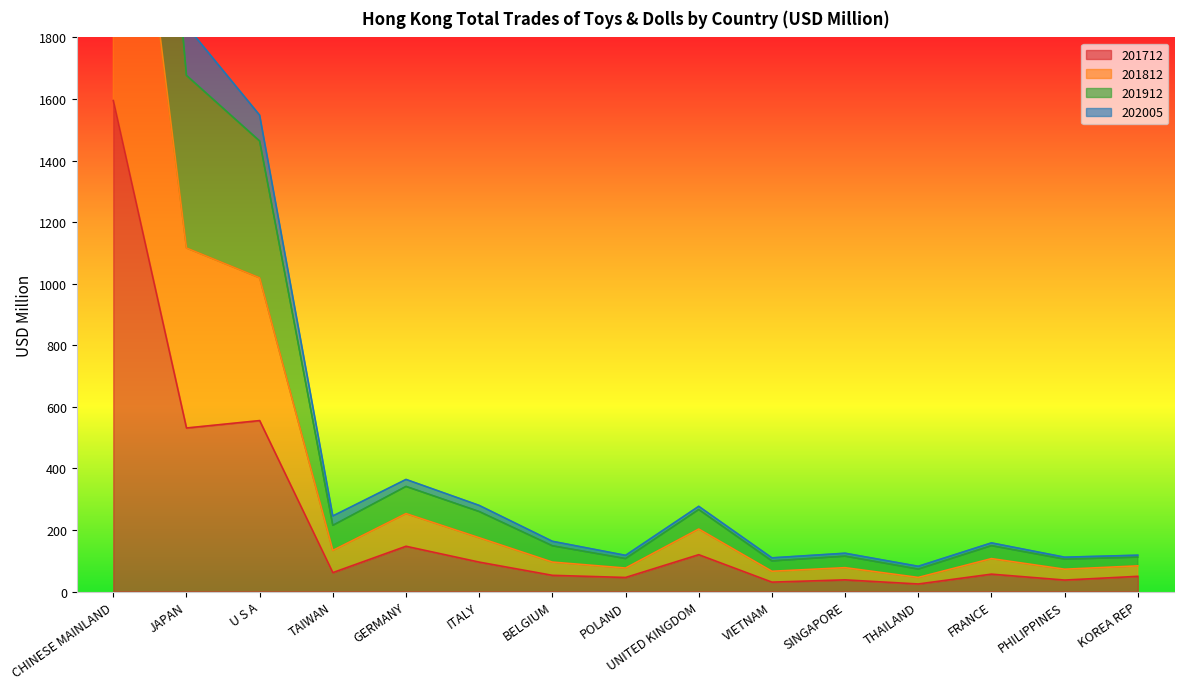

Which series has the widest spread of values?

201812